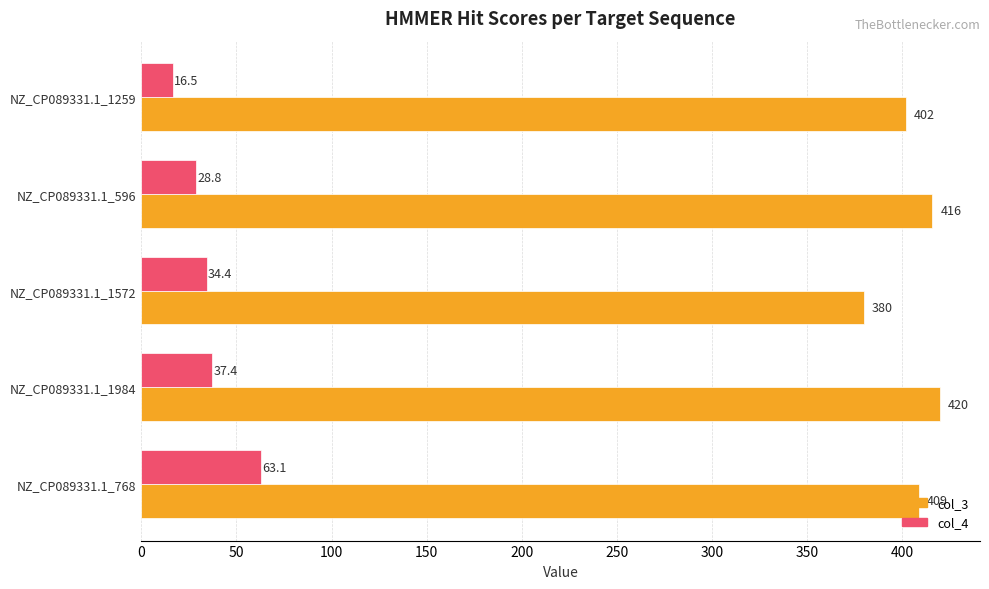

How many data points in col_3 are less than 409?

2